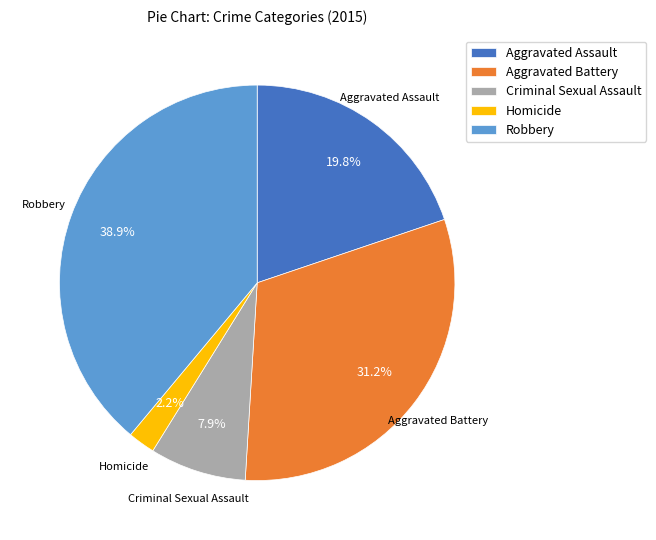

What is the total percentage of Aggravated Assault and Robbery?

58.7%